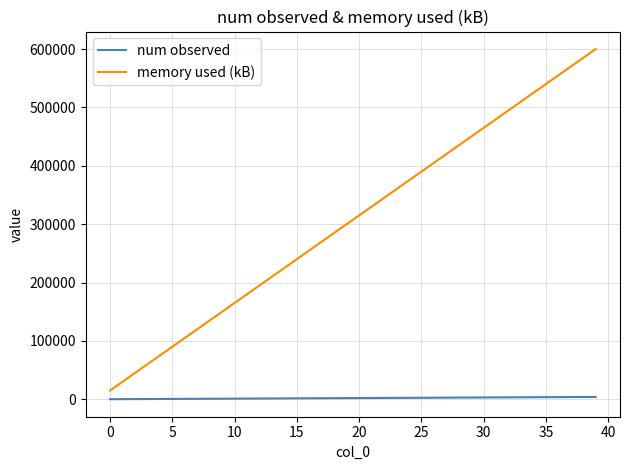

True or false: num observed and memory used (kB) cross at least once.

False